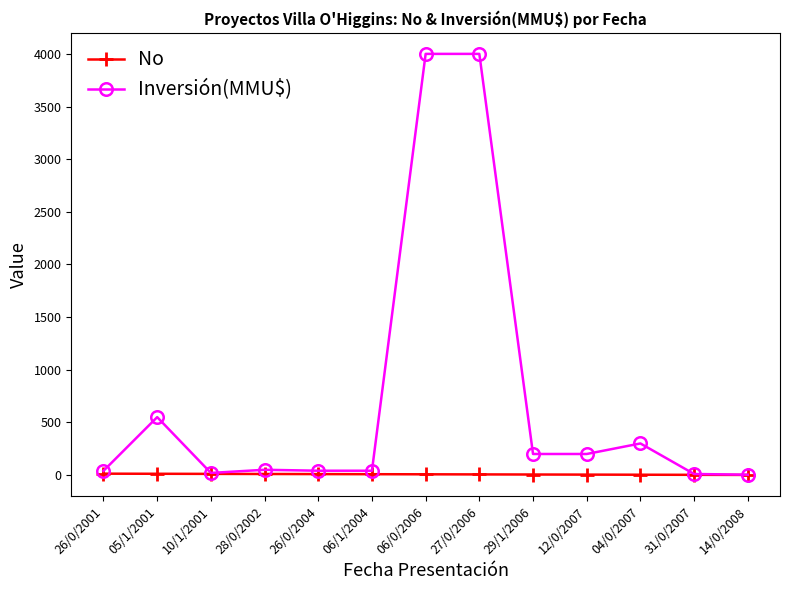

True or false: Inversión(MMU$) has more than 1 interior local peaks.

True